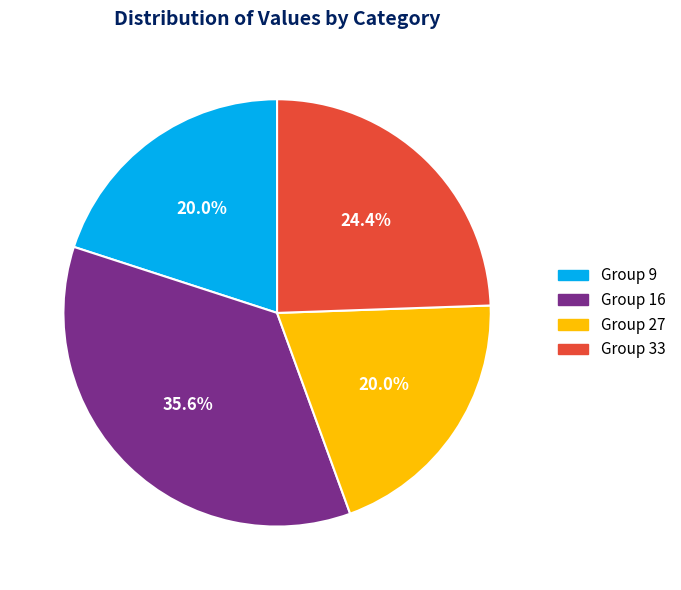

Is there a majority slice in this chart?

No